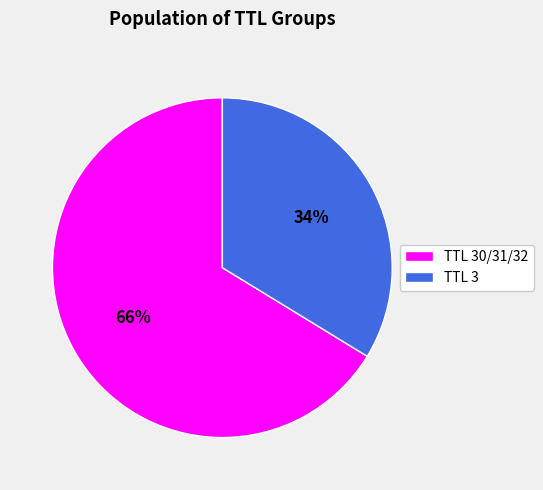

Does TTL 30/31/32 represent more than half of the total?

Yes